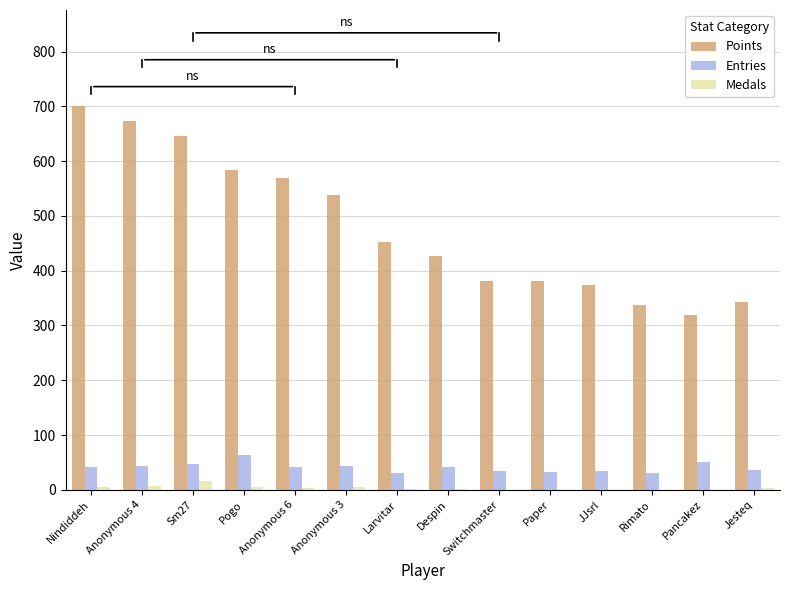

True or false: Entries has a value of 33 at Paper.

True